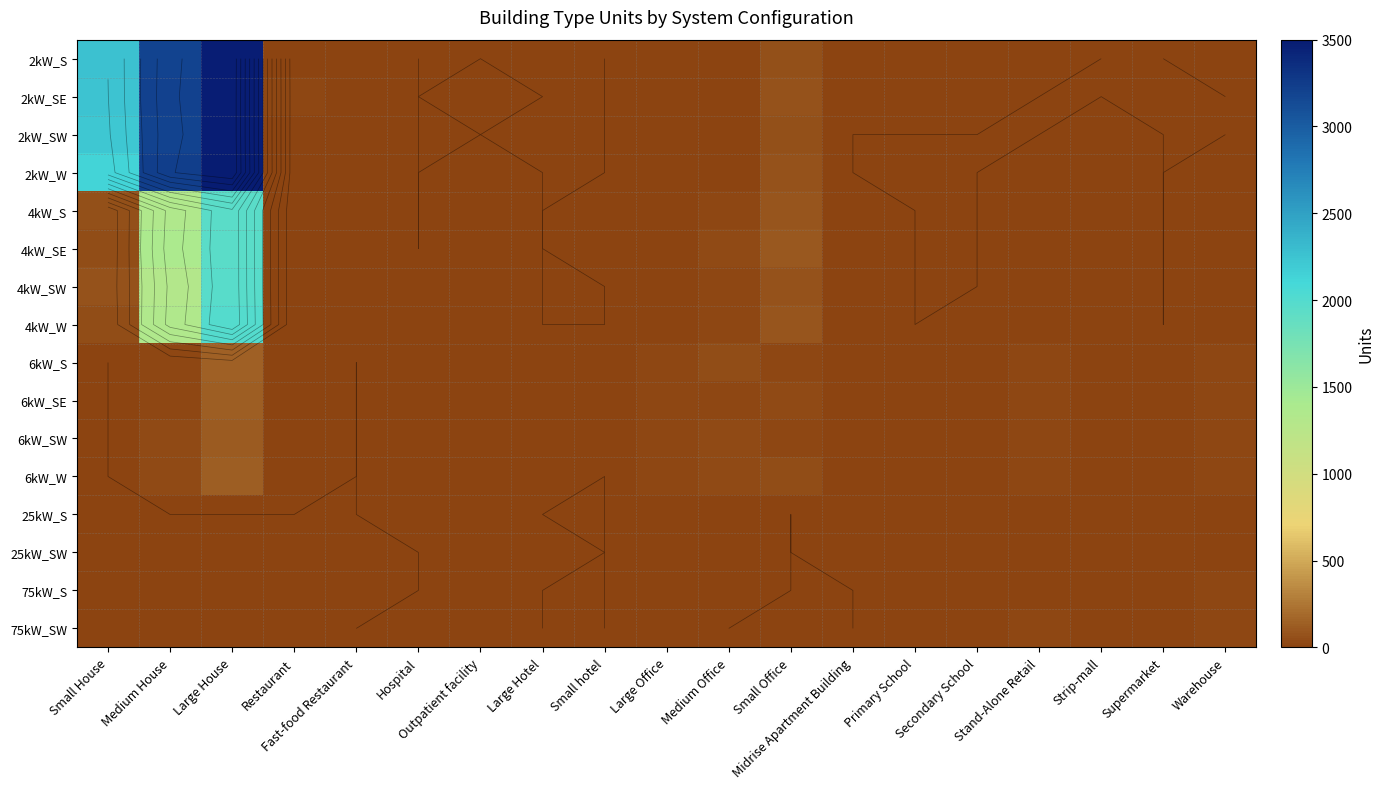

Read the 6kW_SE value at Medium Office, to the nearest 10.

20